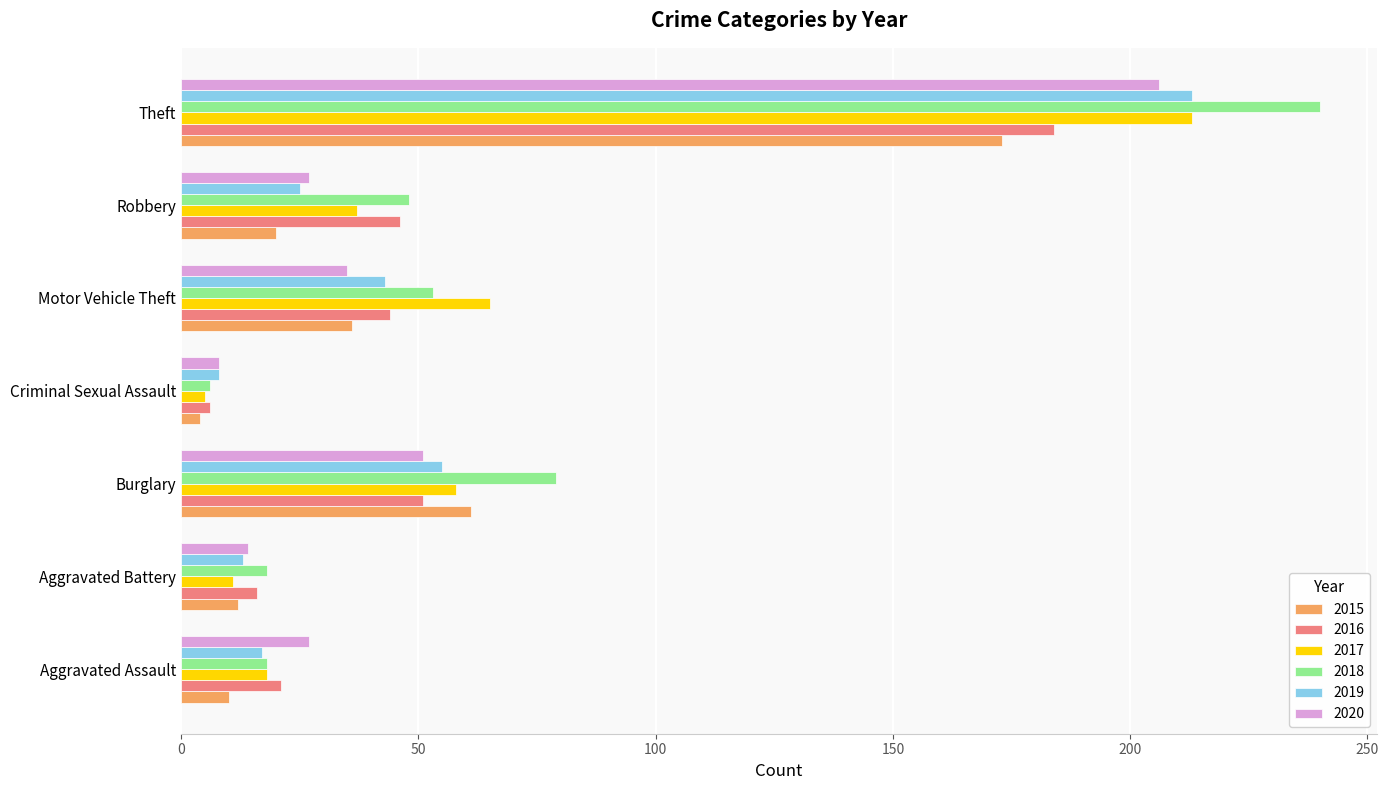

What is the difference between the highest and lowest values at Aggravated Battery?

7